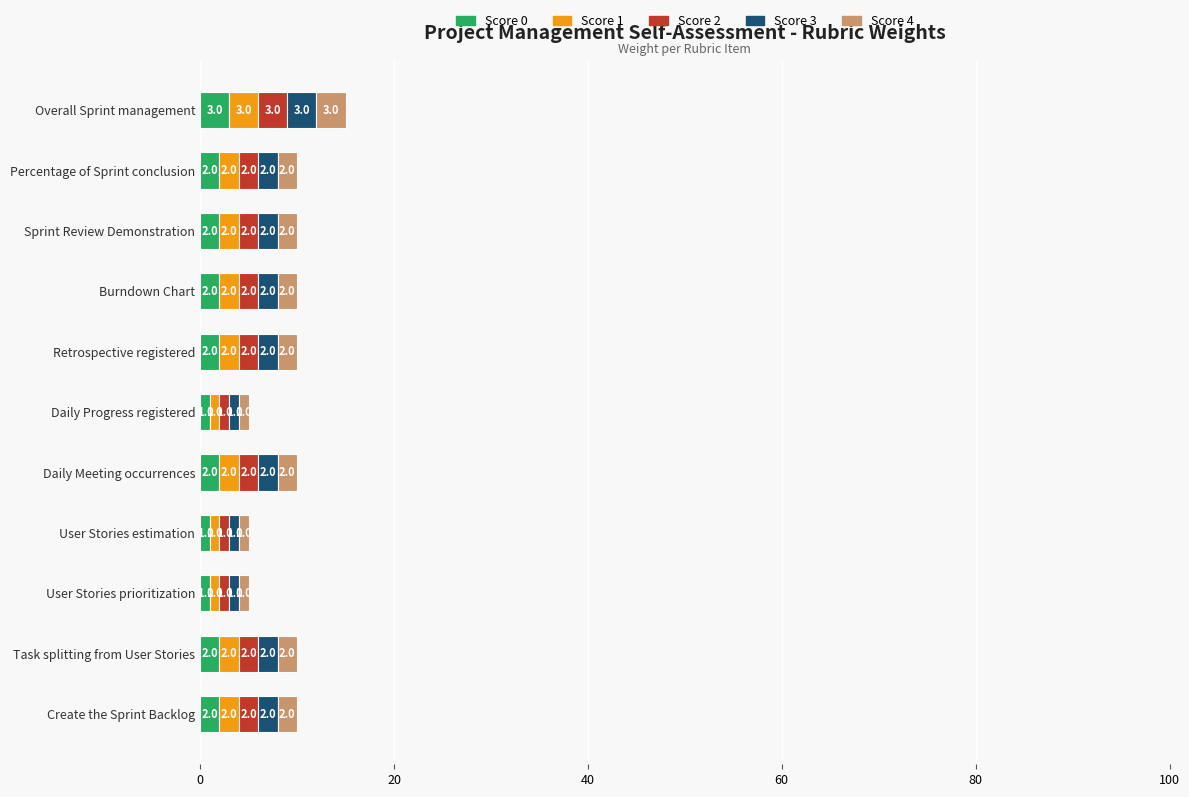

What is the total value across all series at User Stories estimation?

5